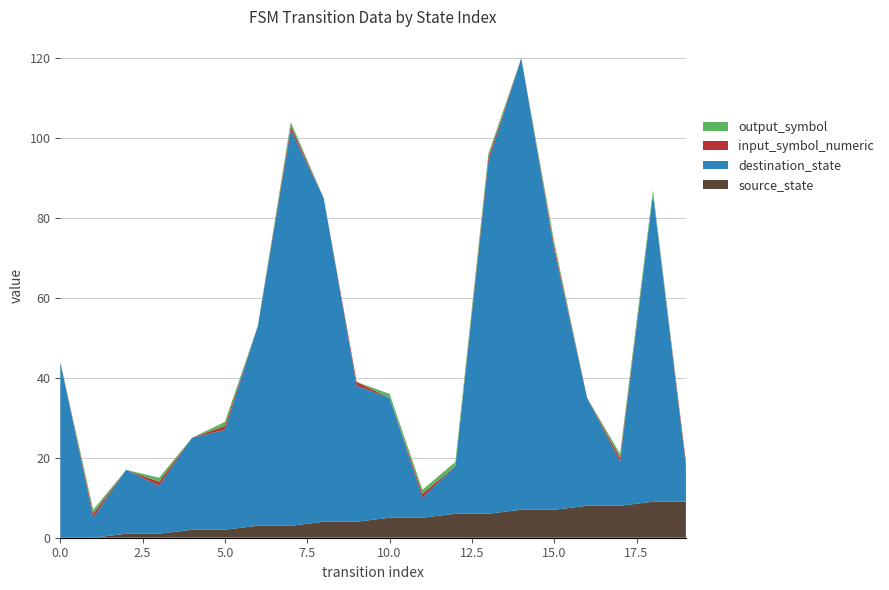

Reading left to right, extract all data points from this chart.

source_state: 0	0	1	1	2	2	3	3	4	4	5	5	6	6	7	7	8	8	9	9
destination_state: 44	5	16	12	23	25	50	99	81	34	30	5	12	88	113	65	27	11	77	9
input_symbol_numeric: 0	1	0	1	0	1	0	1	0	1	0	1	0	1	0	1	0	1	0	1
output_symbol: 0	1	0	1	0	1	0	1	0	0	1	1	1	1	0	1	0	1	1	0